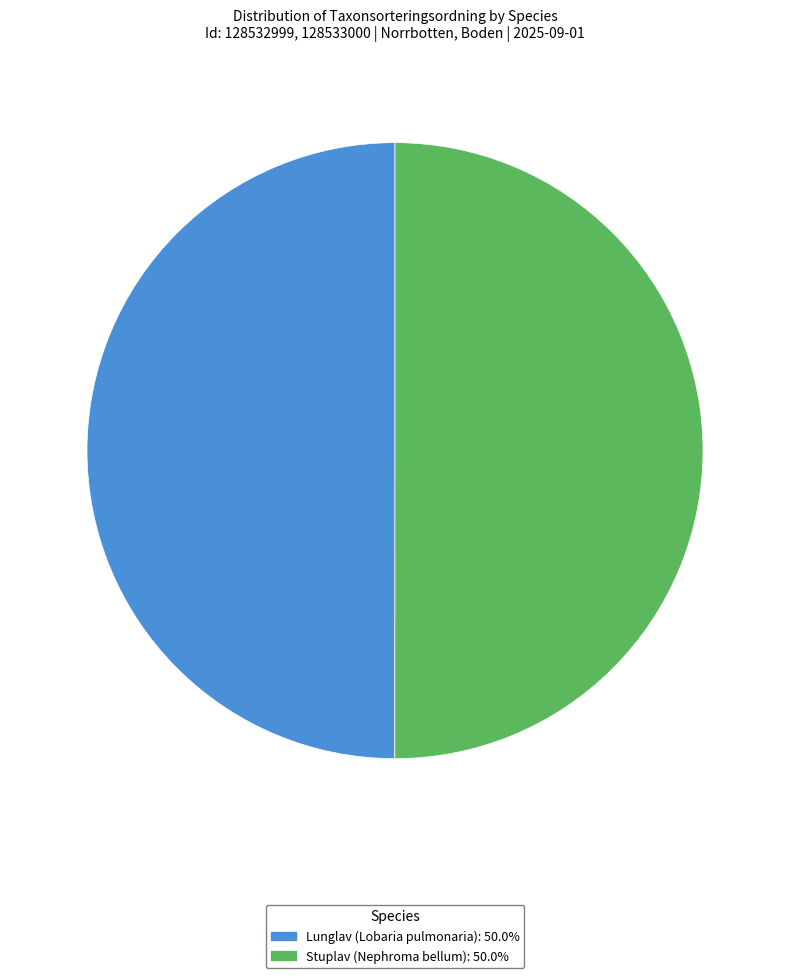

Approximately how many times larger is the value at Stuplav (Nephroma bellum) compared to Lunglav (Lobaria pulmonaria)?

1.0